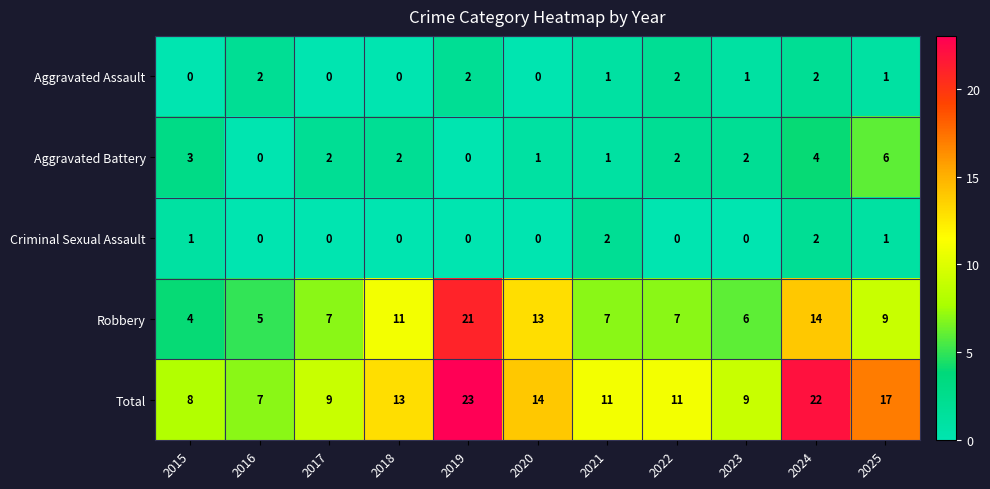

What is the difference between the Robbery values at 2016 and 2020?

8